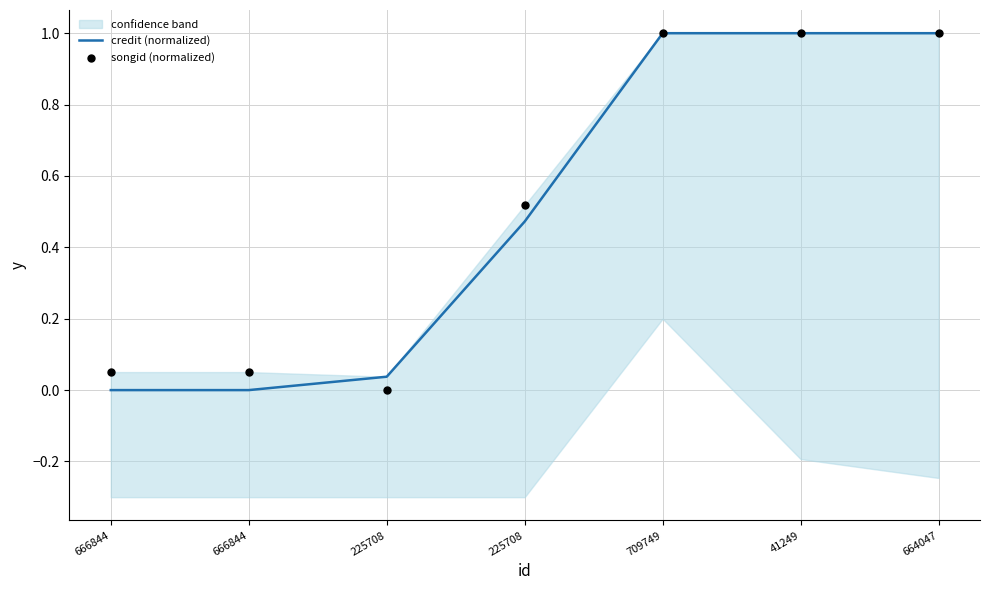

What are all the series names shown in the legend?

credit (normalized), songid (normalized)